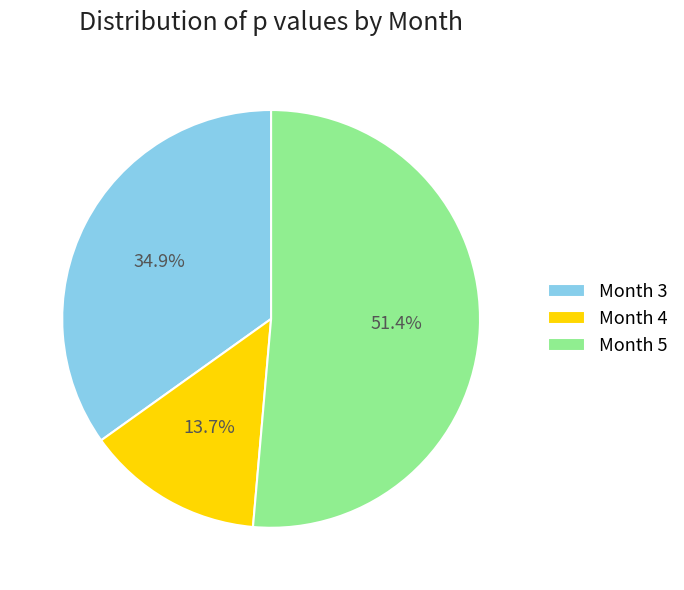

Which slice is the smallest?

Month 4